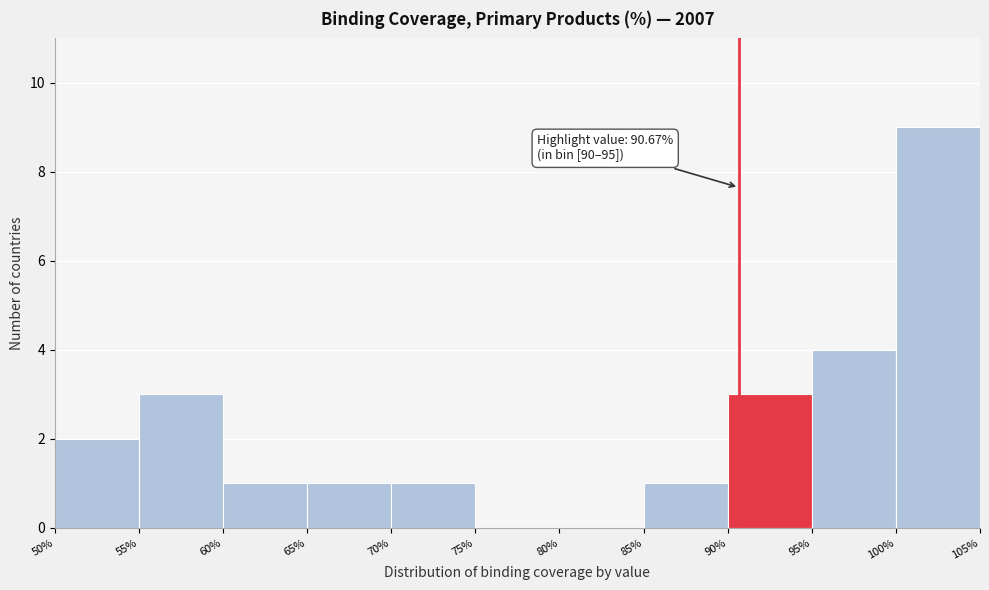

Which range on the x-axis has the tallest bar?

100% to 105%